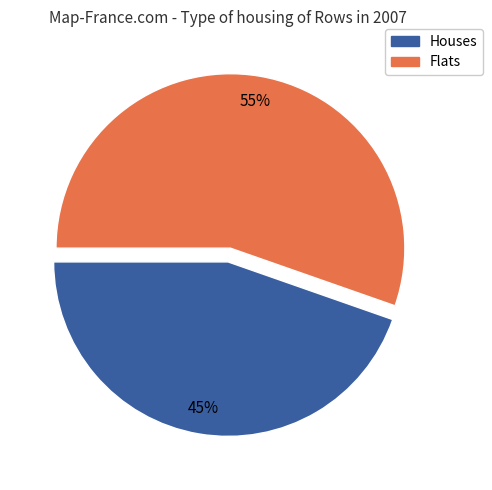

To the nearest percent, what is the average slice percentage?

50%